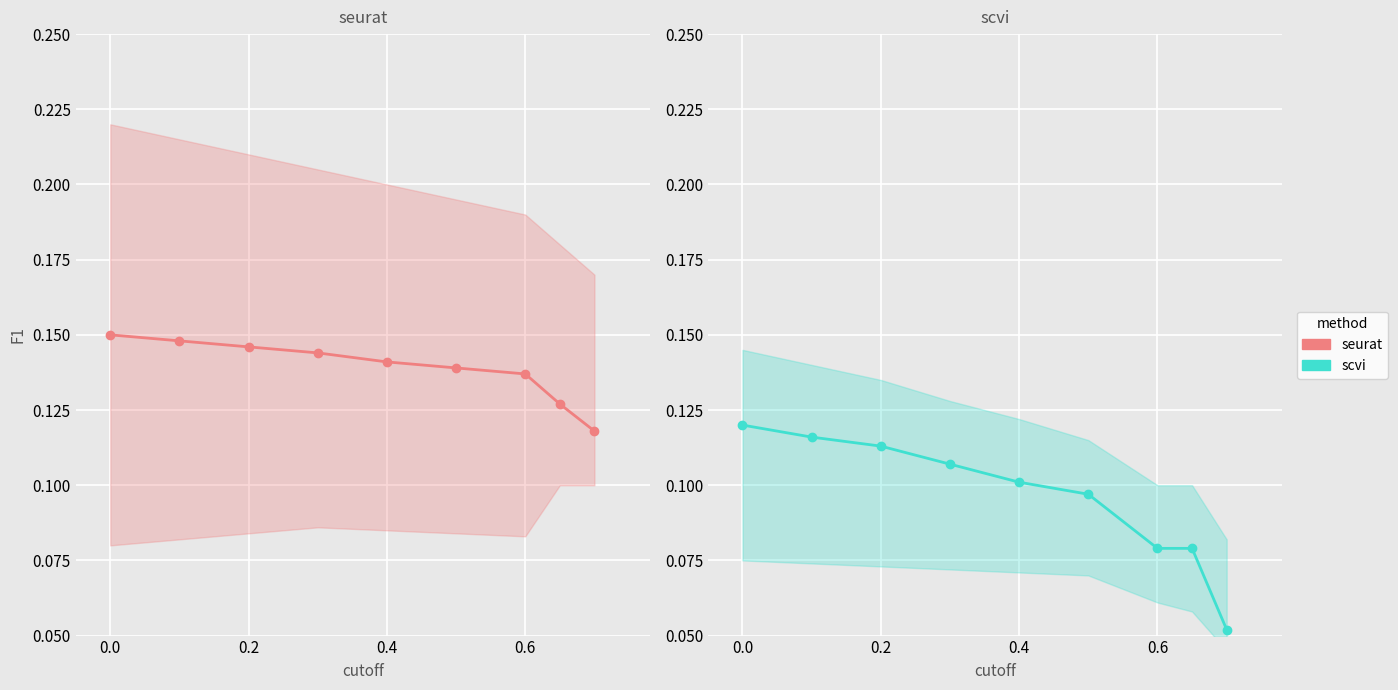

What are all the series names shown in the legend?

seurat, scvi